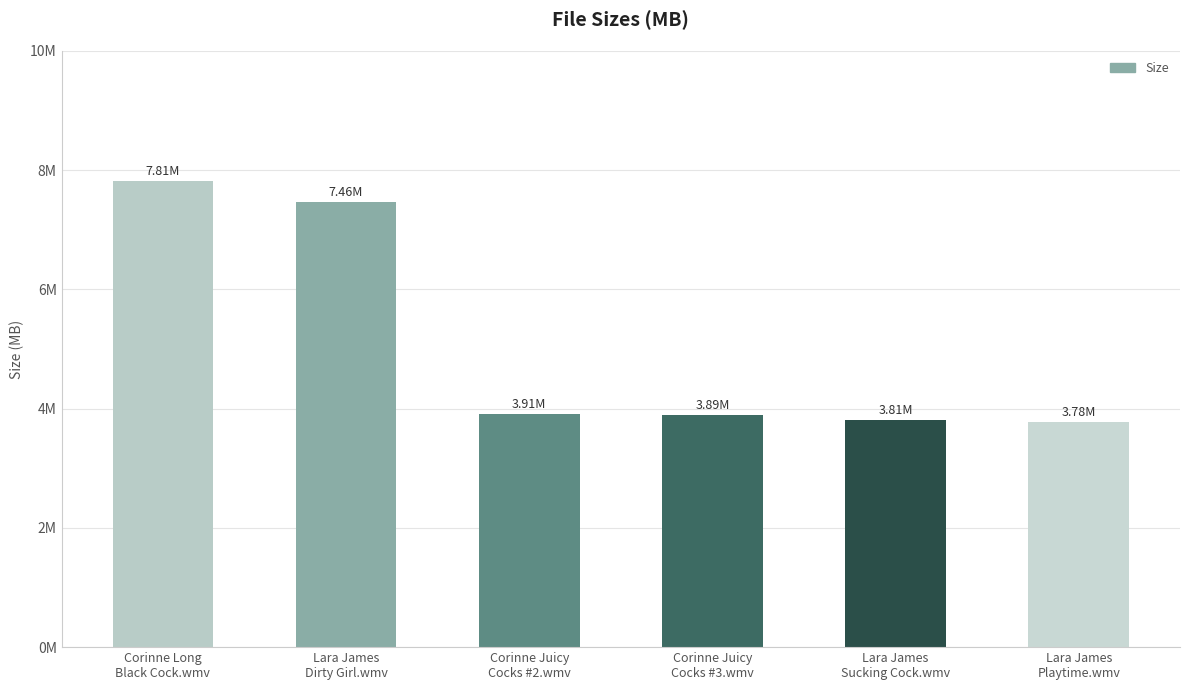

Is it true that the value at Corinne Juicy
Cocks #2.wmv is 3.9?

True